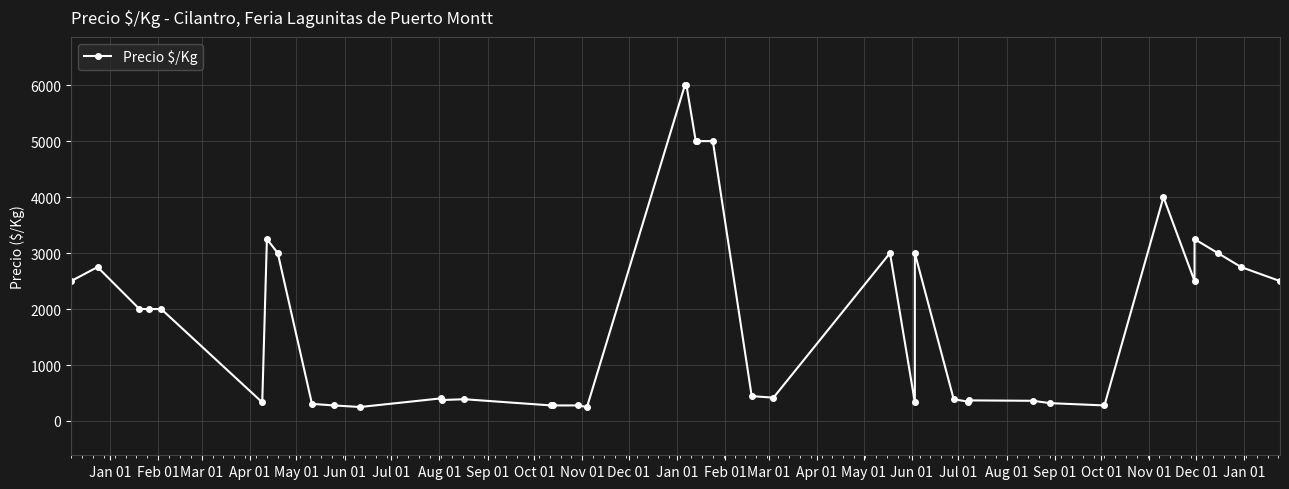

Where is the first local maximum?

Feb 01